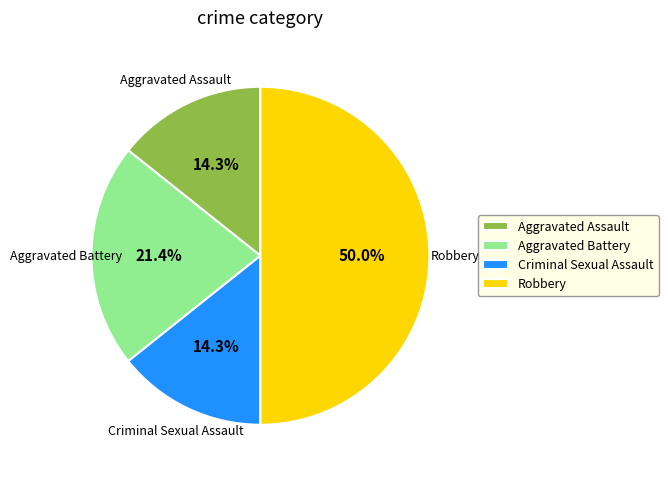

Is the sum of Aggravated Assault and Aggravated Battery greater than half?

No